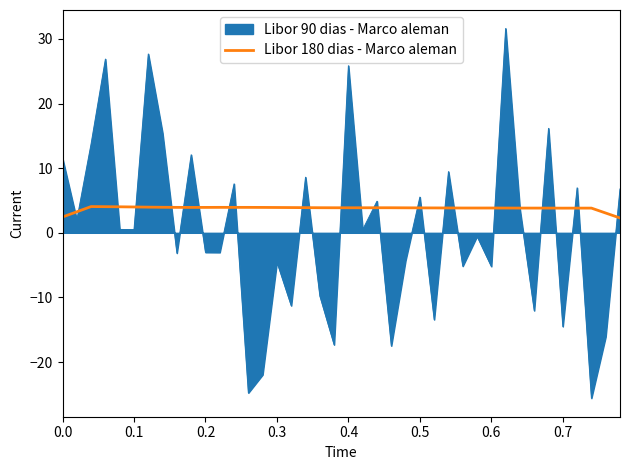

What is the smallest value displayed?

-25.6